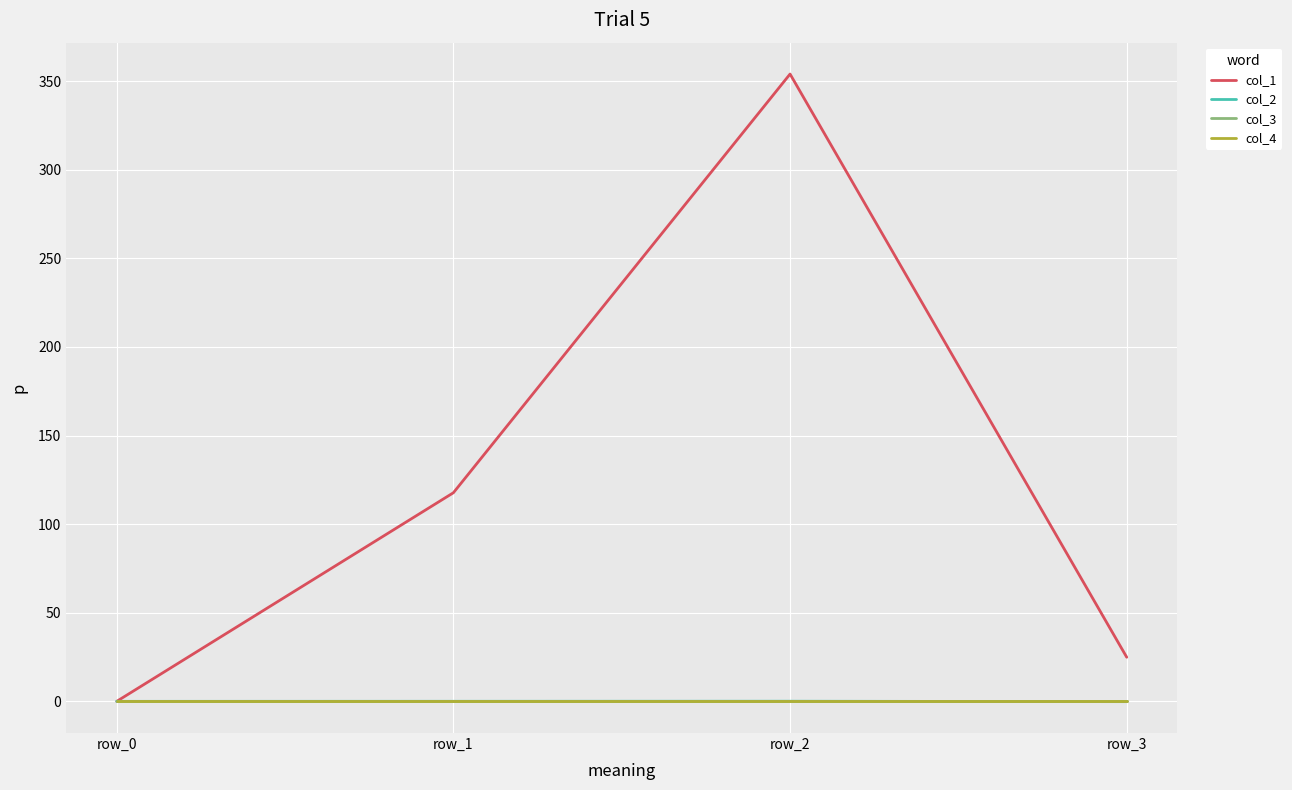

Which category has the highest value in the col_2 series?

row_2